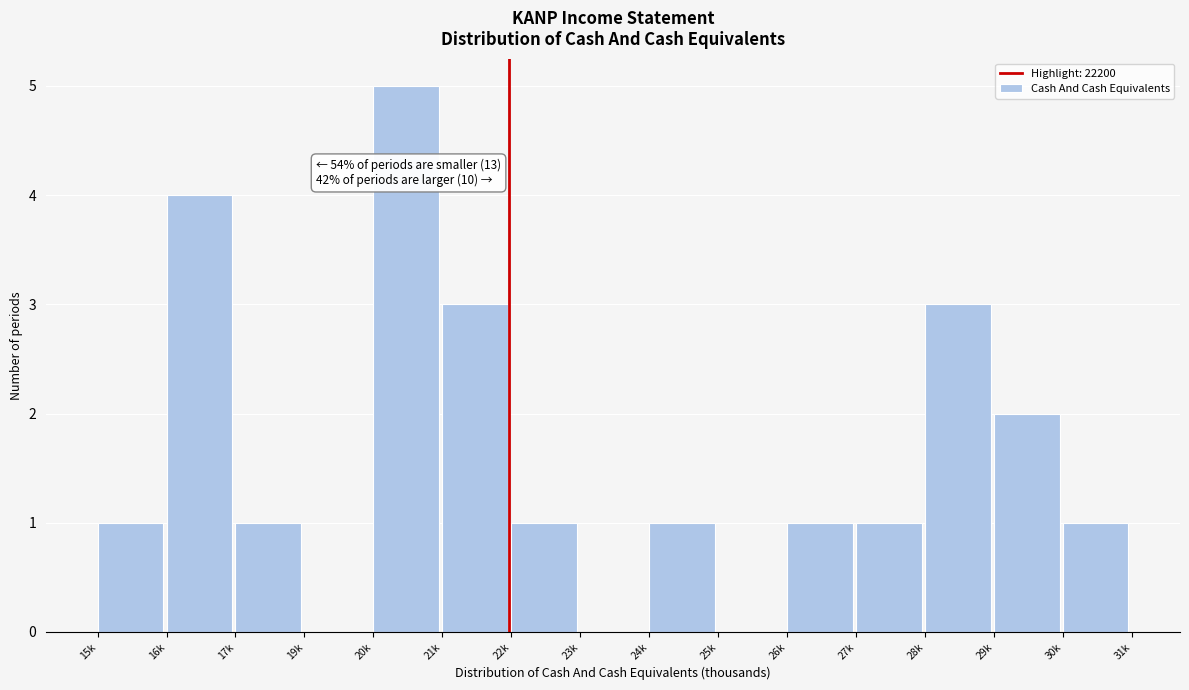

Reading left to right, list all the values displayed in this chart.

15k=1	16k=4	17k=1	19k=0	20k=5	21k=3	22k=1	23k=0	24k=1	25k=0	26k=1	27k=1	28k=3	29k=2	30k=1